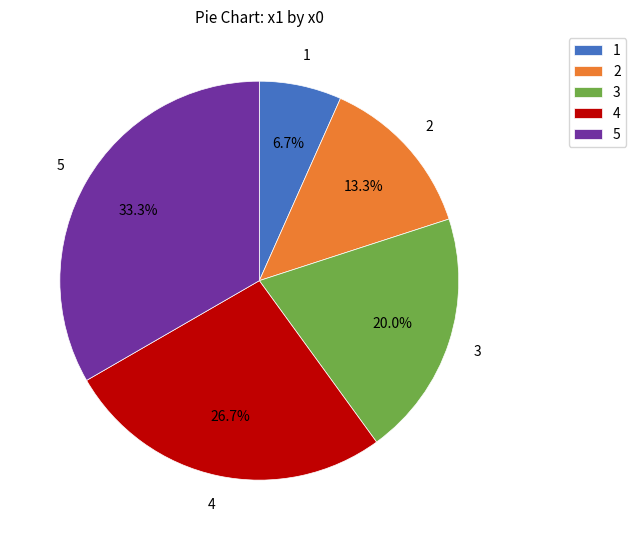

How many slices are in this pie chart?

5